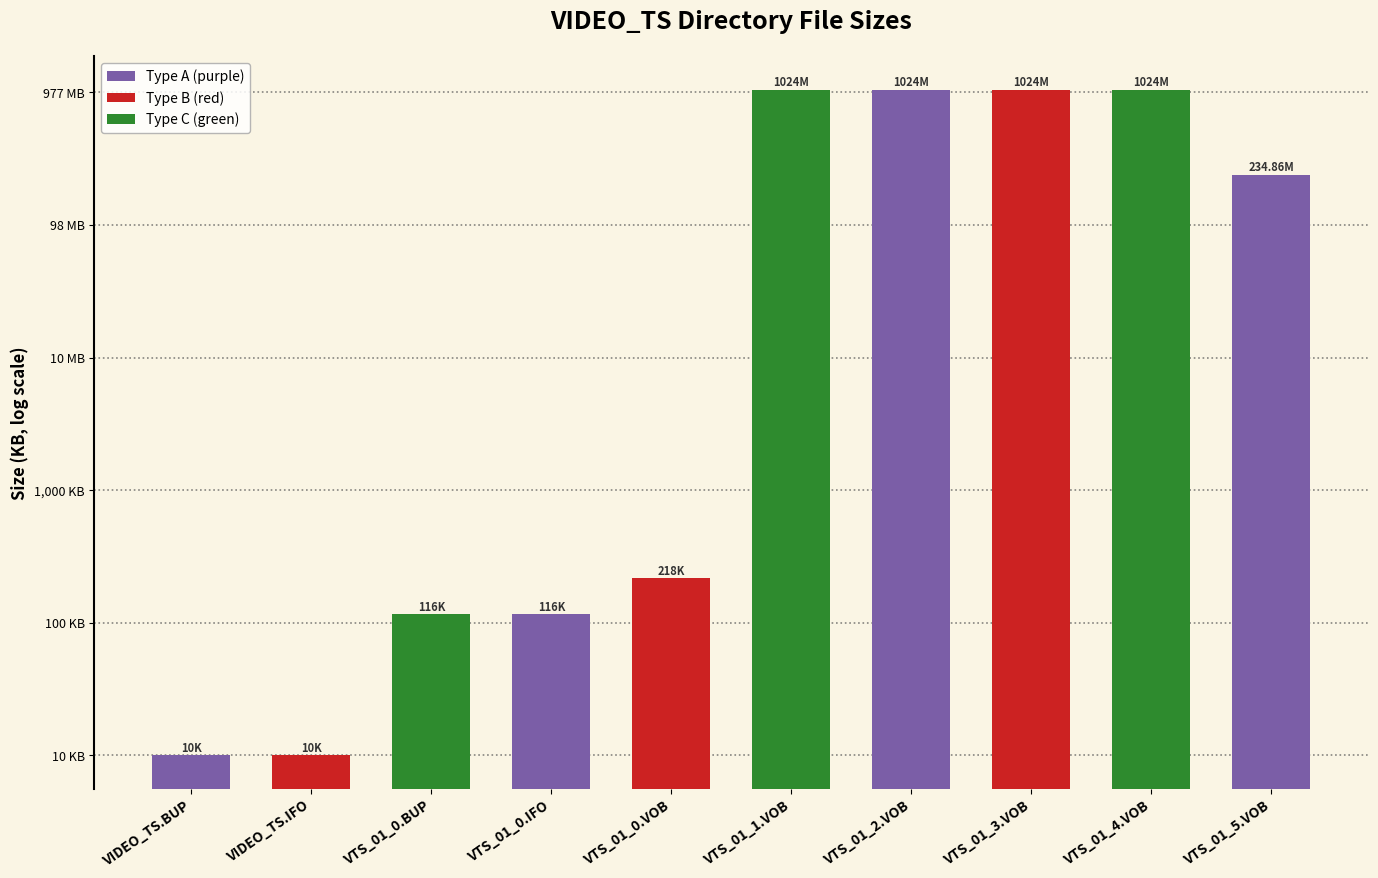

True or false: the data shows 10.0 at VIDEO_TS.IFO.

True